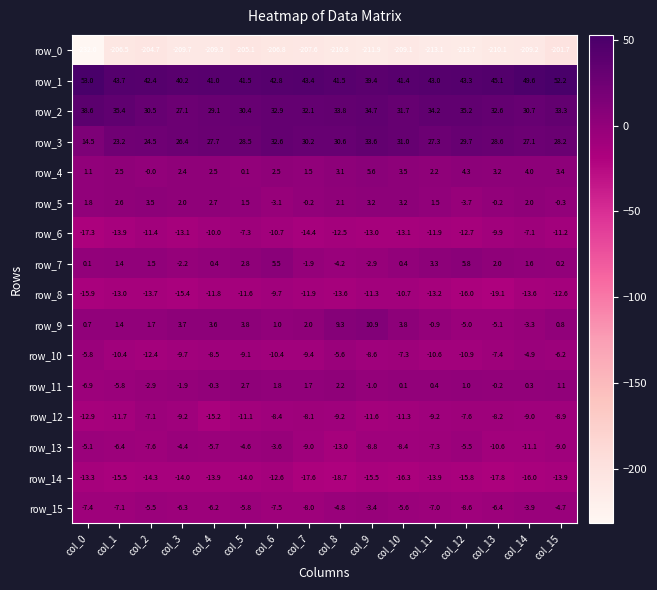

Which series changed the most between col_7 and col_13?

row_8